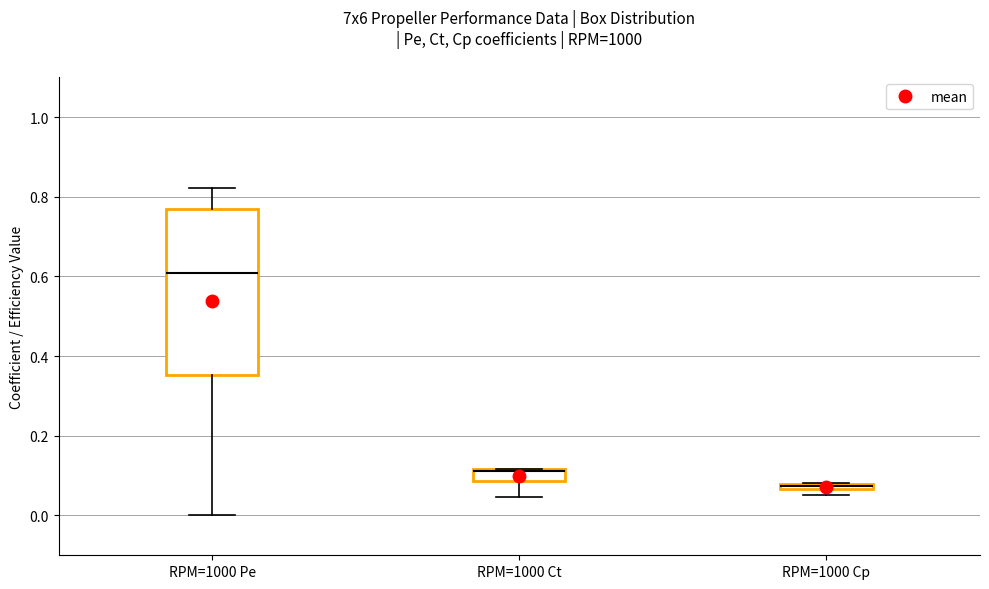

Comparing the boxes themselves (not the whiskers), which one is the tallest?

RPM=1000 Pe